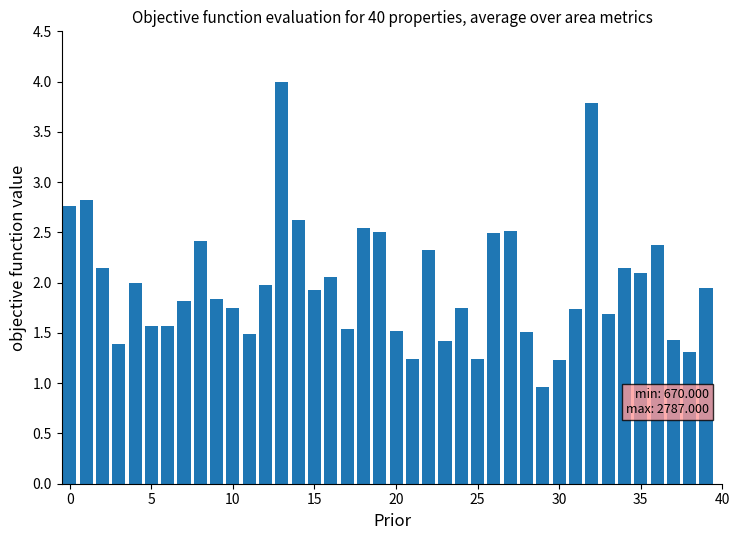

What is the difference between the second highest and second lowest values?

2.6